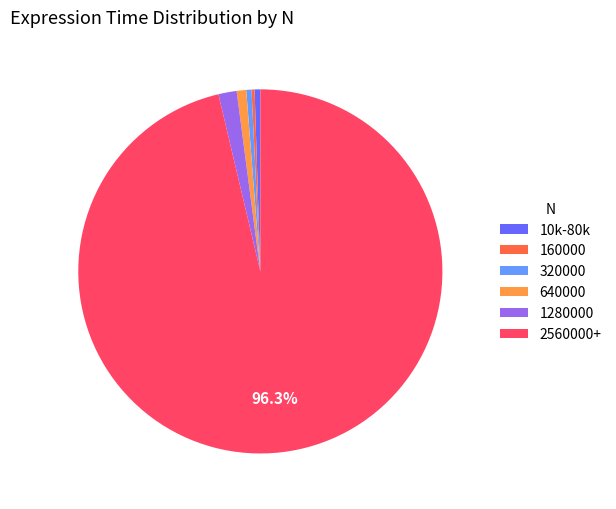

Does any single category account for the majority?

Yes